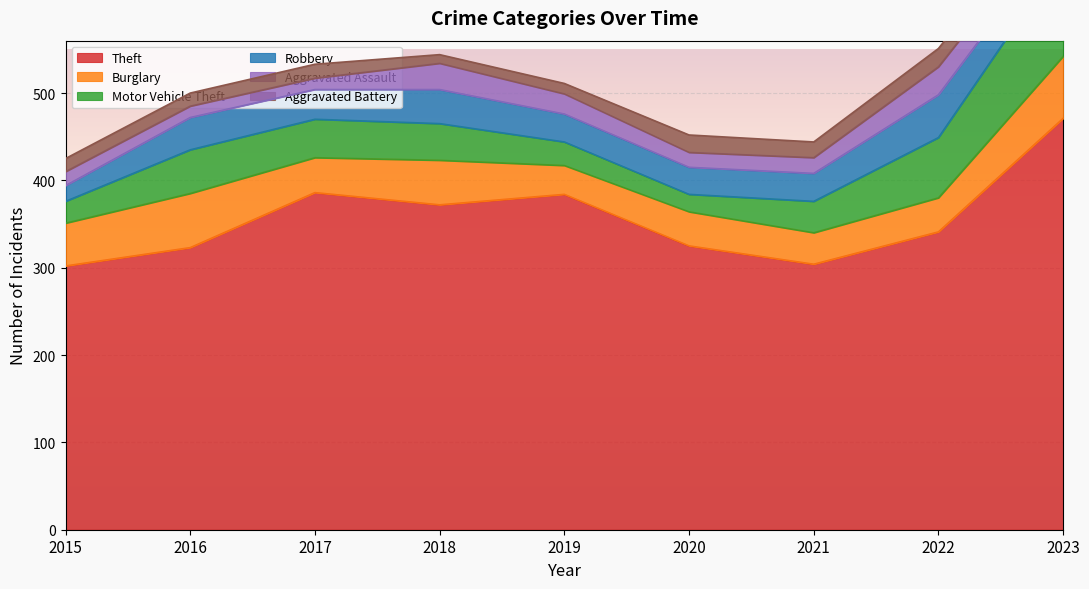

Which series has the largest total across all categories?

Theft